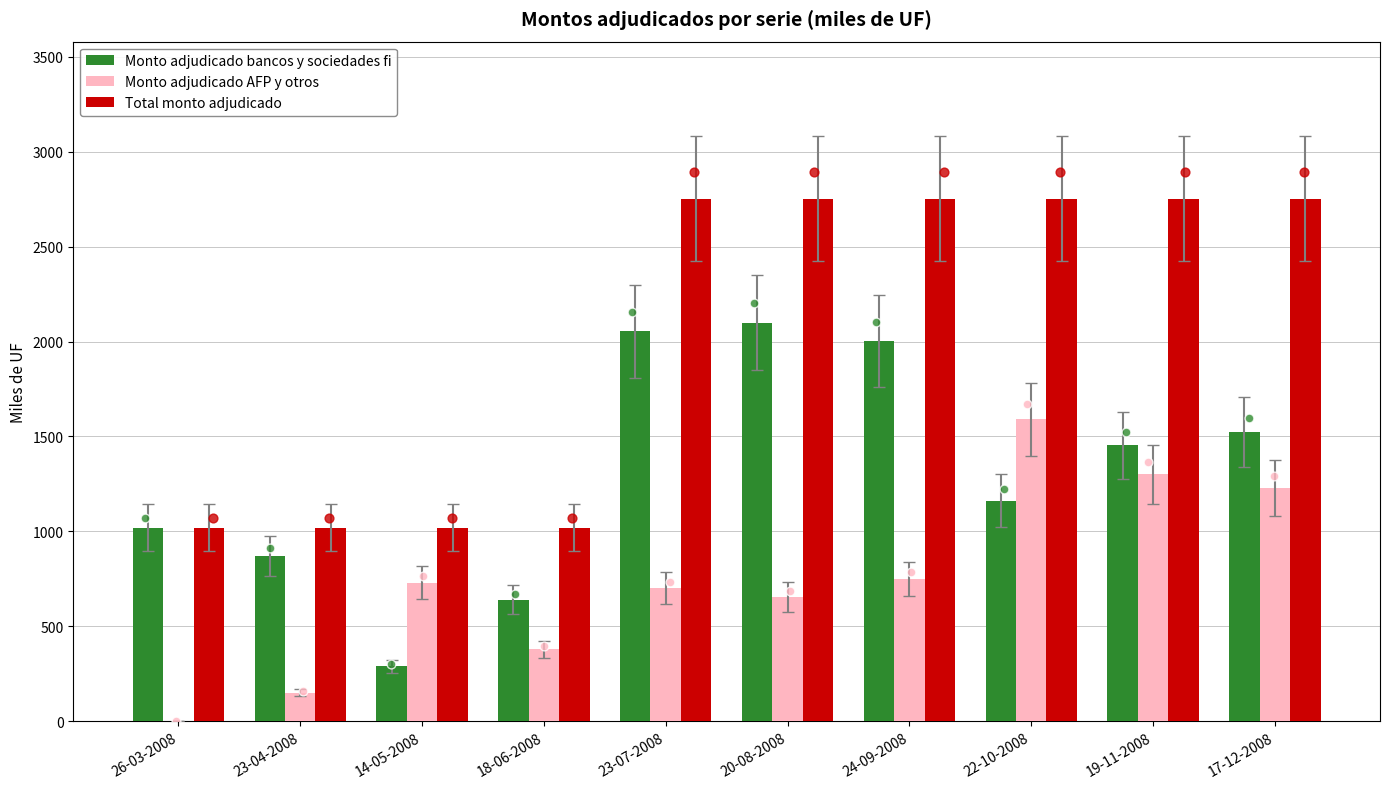

Which series has the largest total across all categories?

Total monto adjudicado